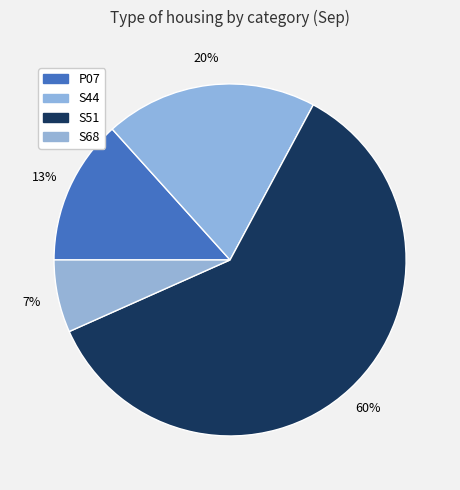

What is the largest slice in the pie chart?

S51